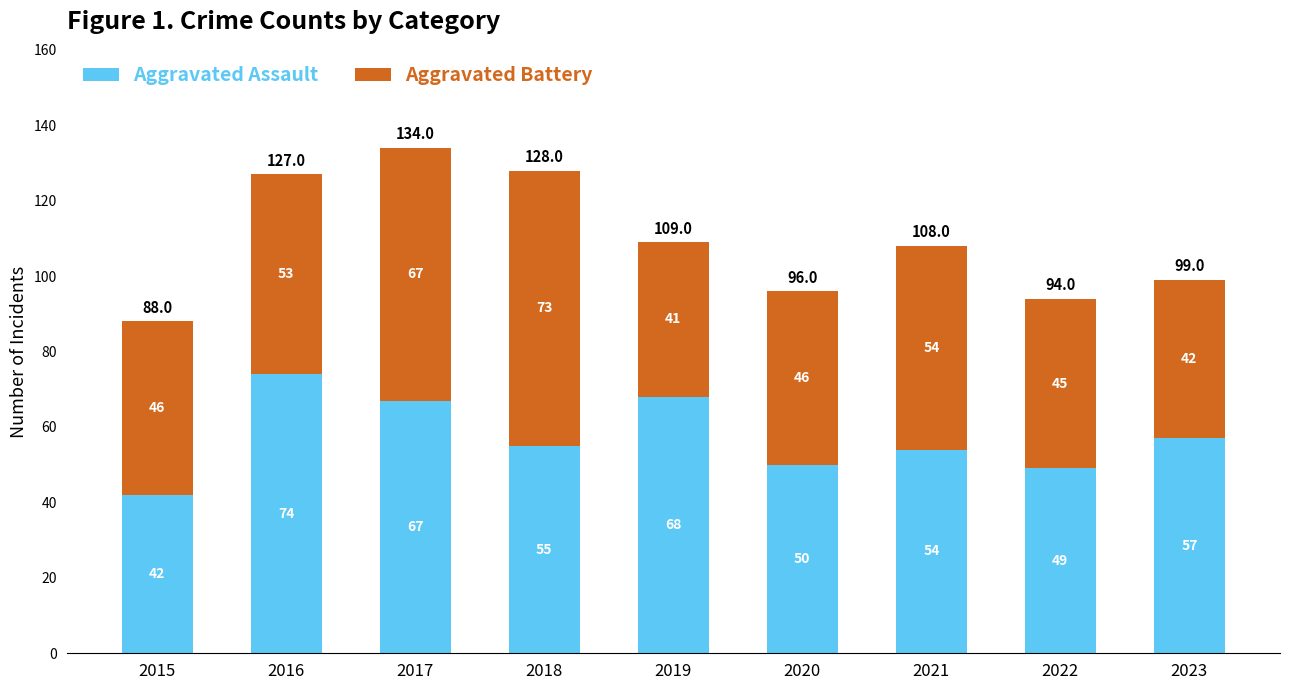

How many bars are there in total?

9